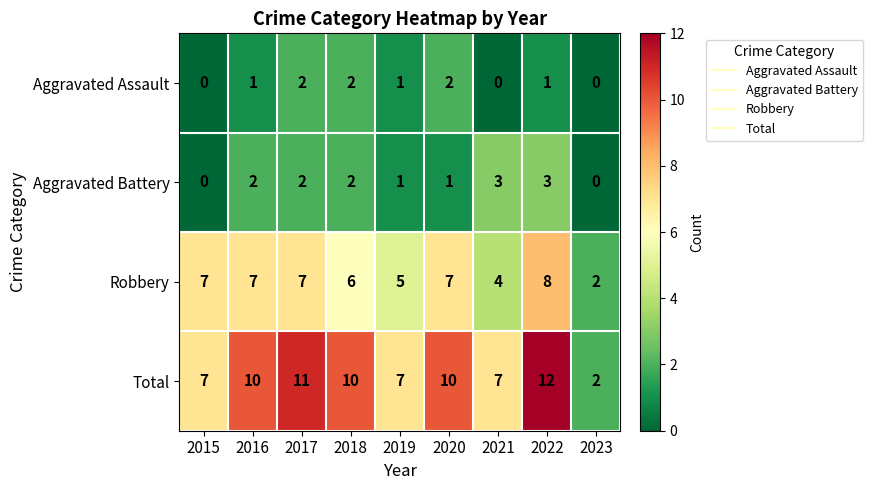

Which category has the highest value in the Robbery series?

2022